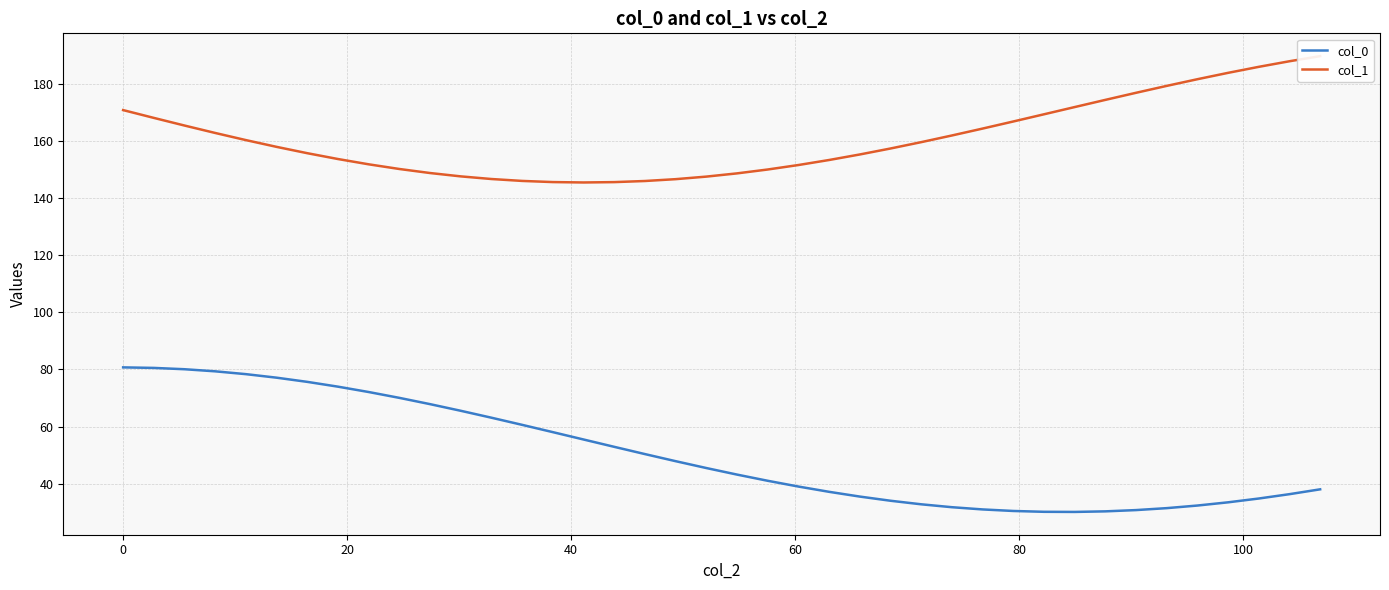

Which series has the largest range (max minus min)?

col_0